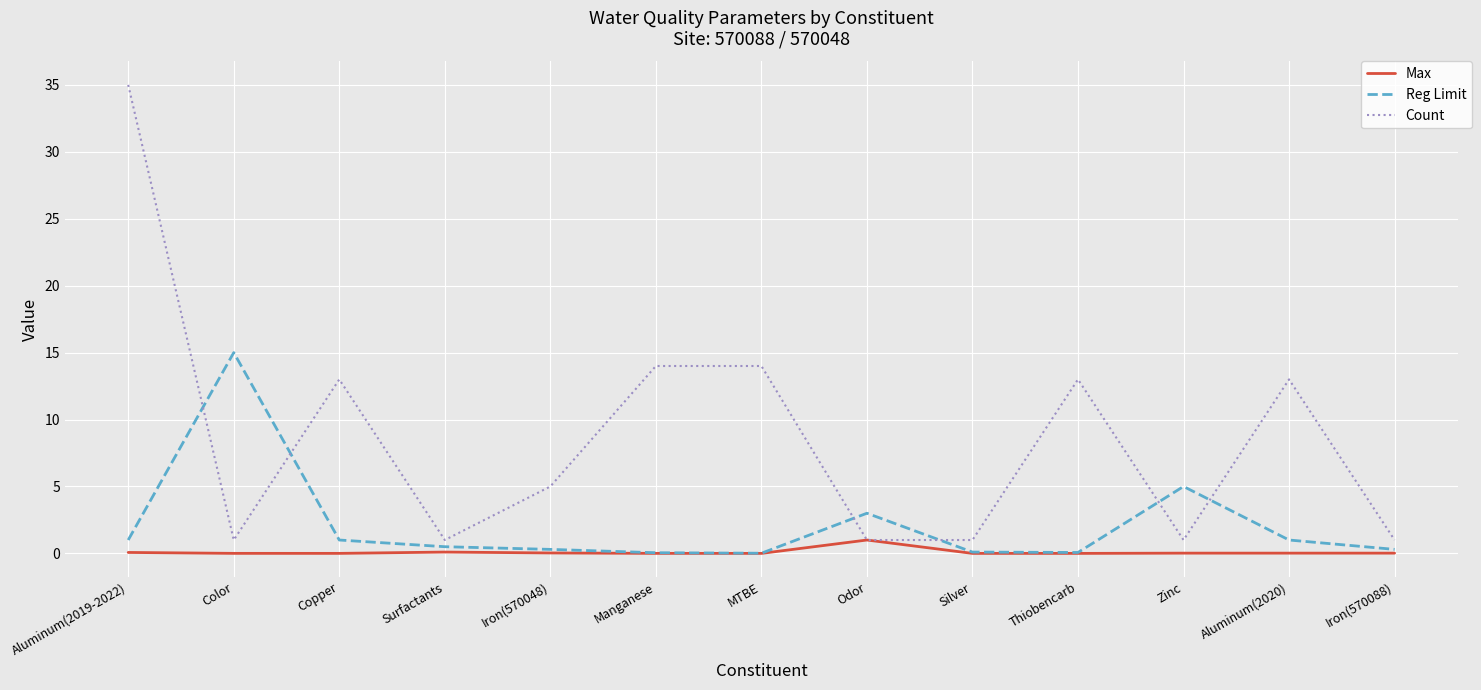

At how many categories does at least one series exceed 30?

1